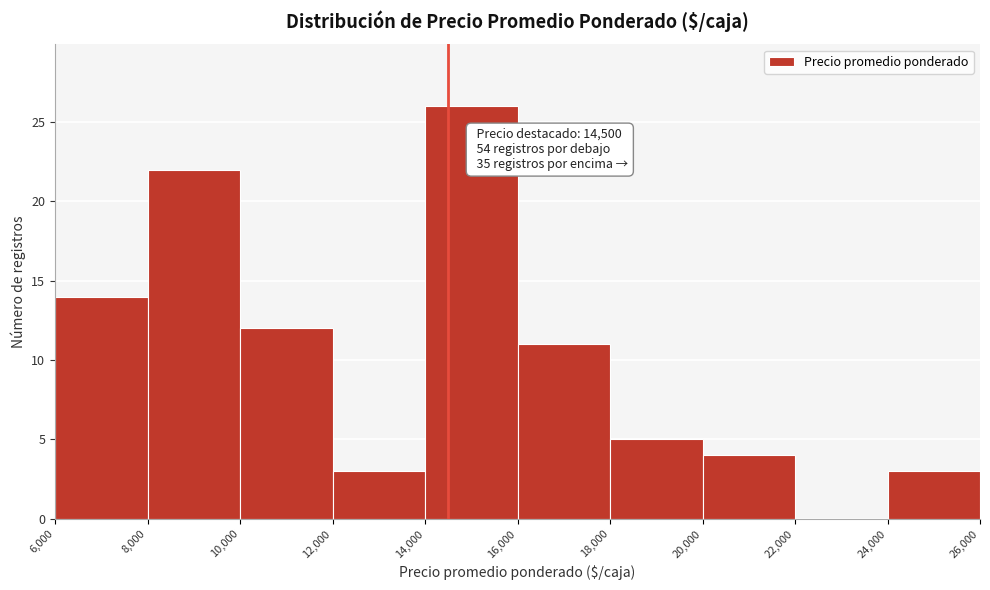

Over which range of the x-axis is the bar tallest?

14,000 to 16,000